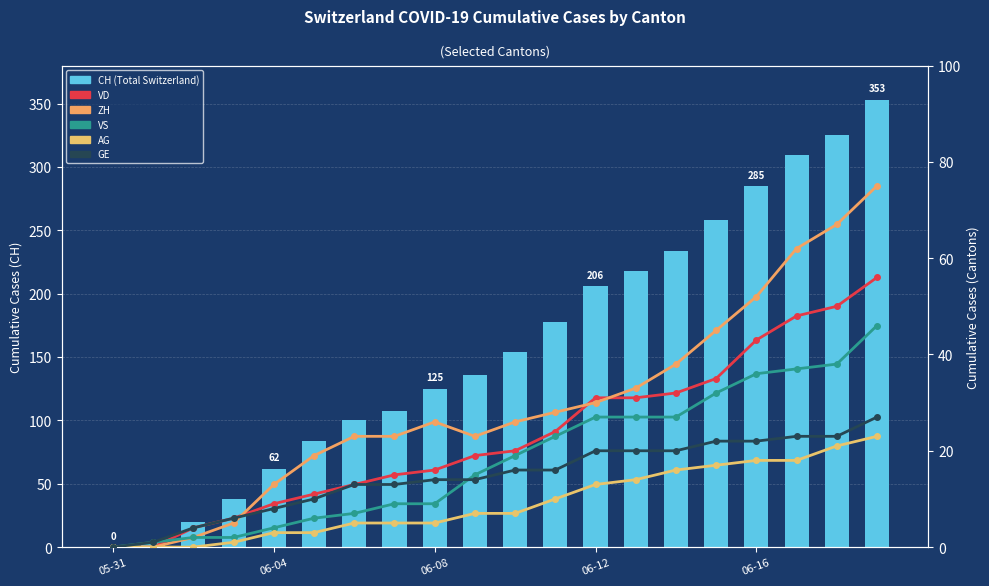

What is the average value of the ZH series?

30